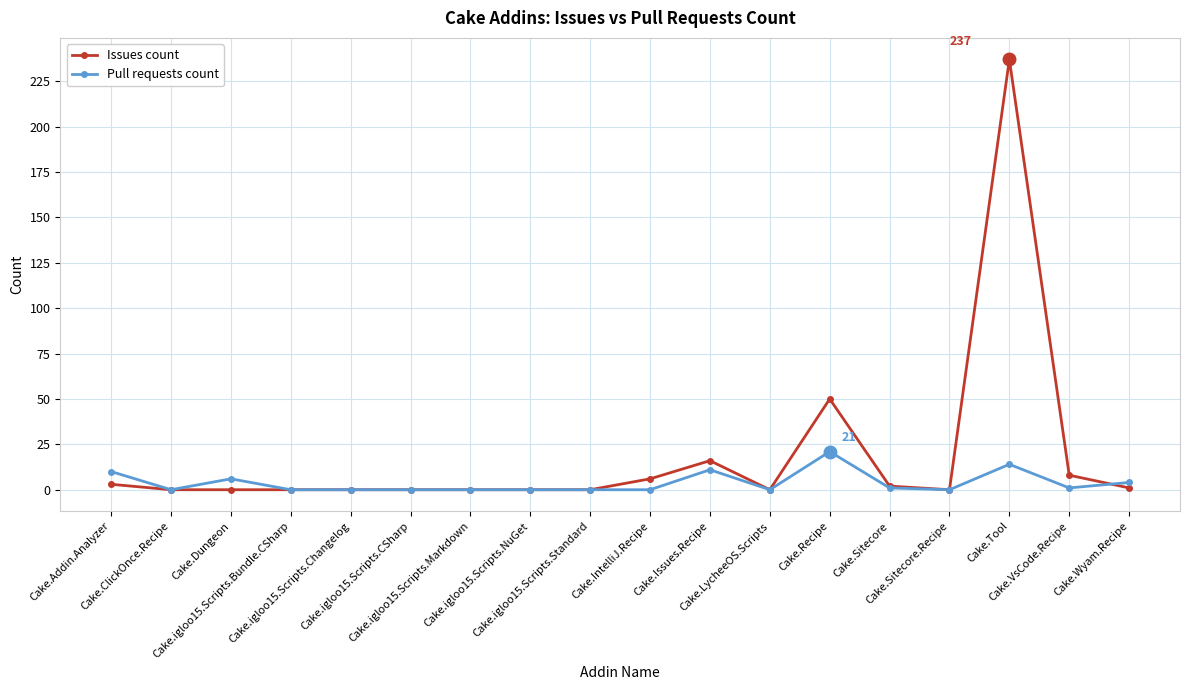

What is the sum of the Pull requests count values at Cake.Tool and Cake.Sitecore.Recipe?

14